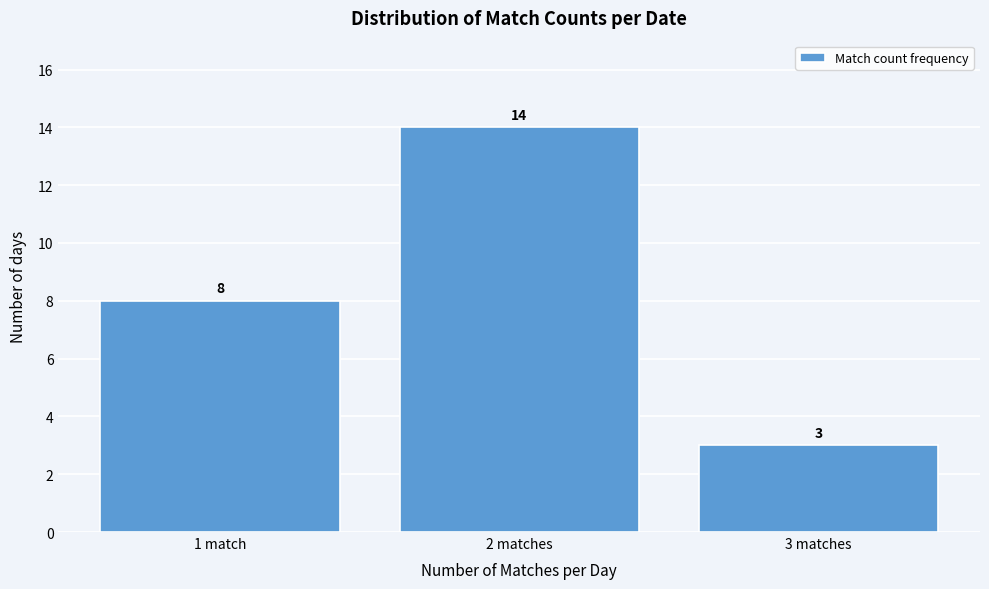

Reading left to right, transcribe all the data shown in this chart.

8	14	3